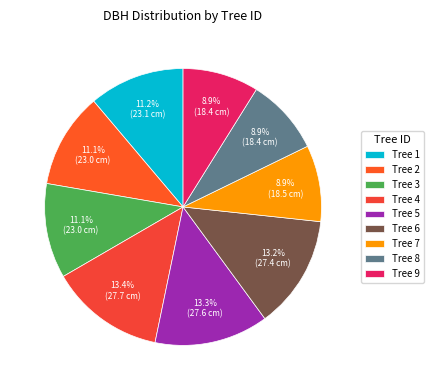

True or false: Tree 4 accounts for 6% of the total.

False